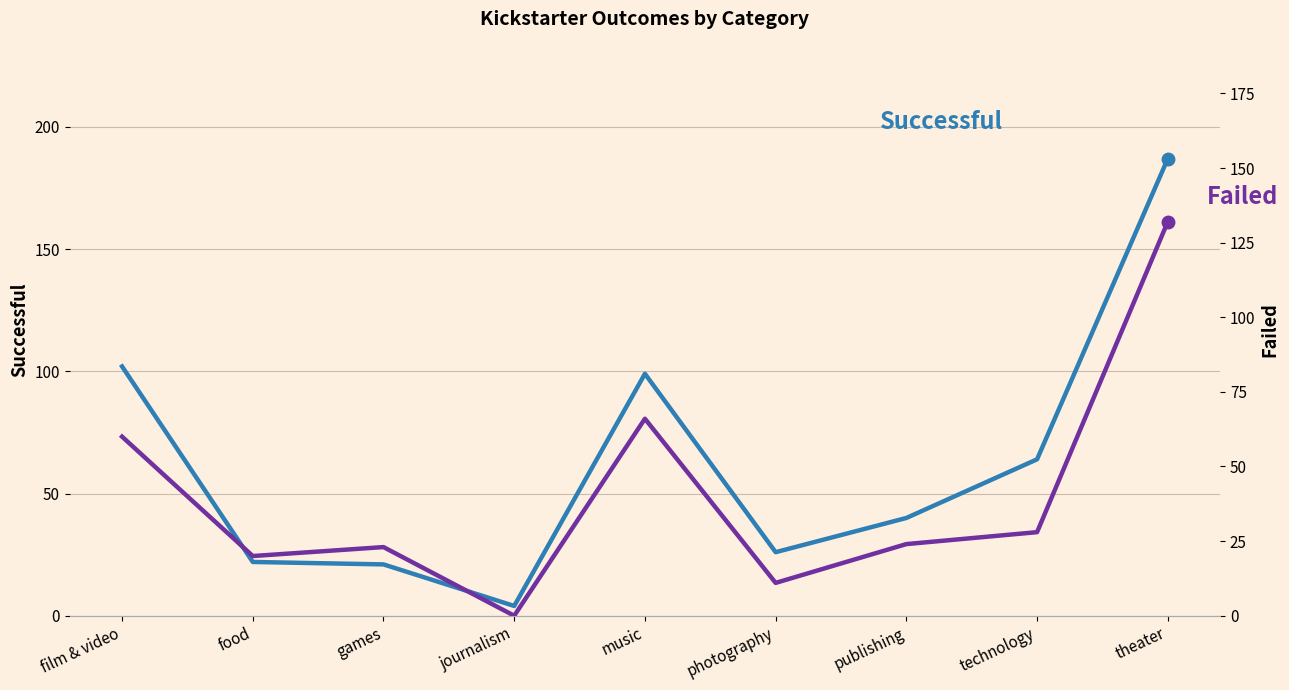

Is this an area chart (filled region under the line)?

No